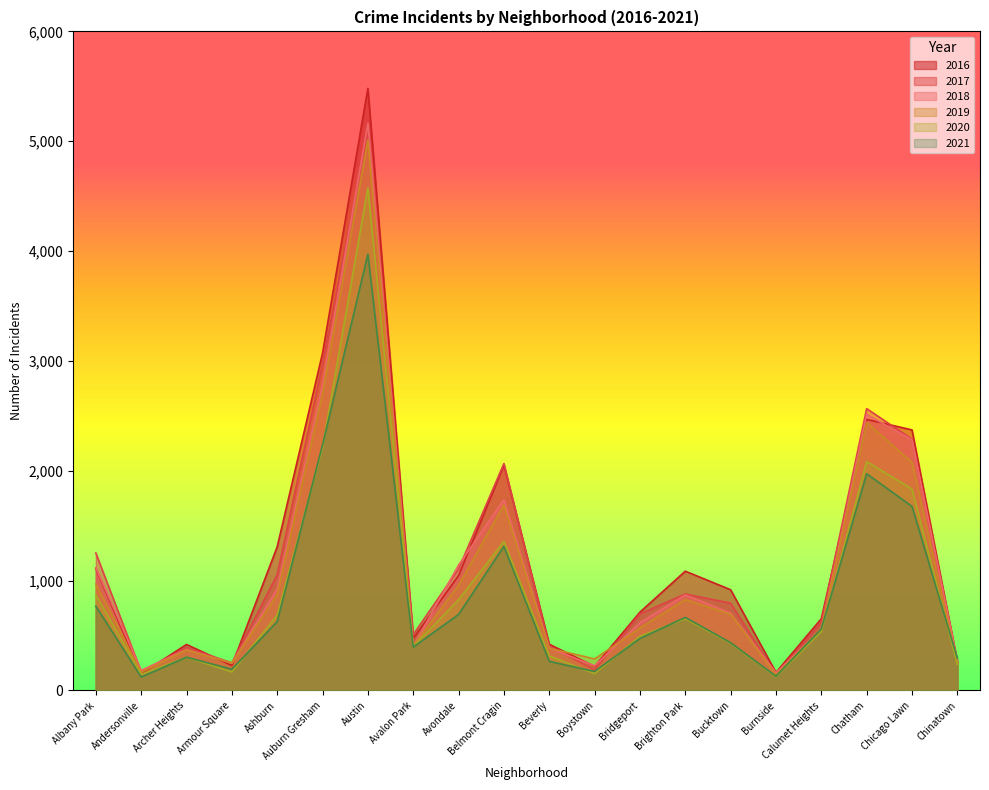

What is the value of the 2016 point at the 14th from the left?

1086